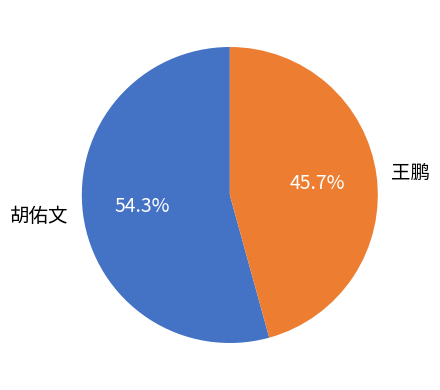

To the nearest percent, what is the combined percentage of 王鹏 and 胡佑文?

100%